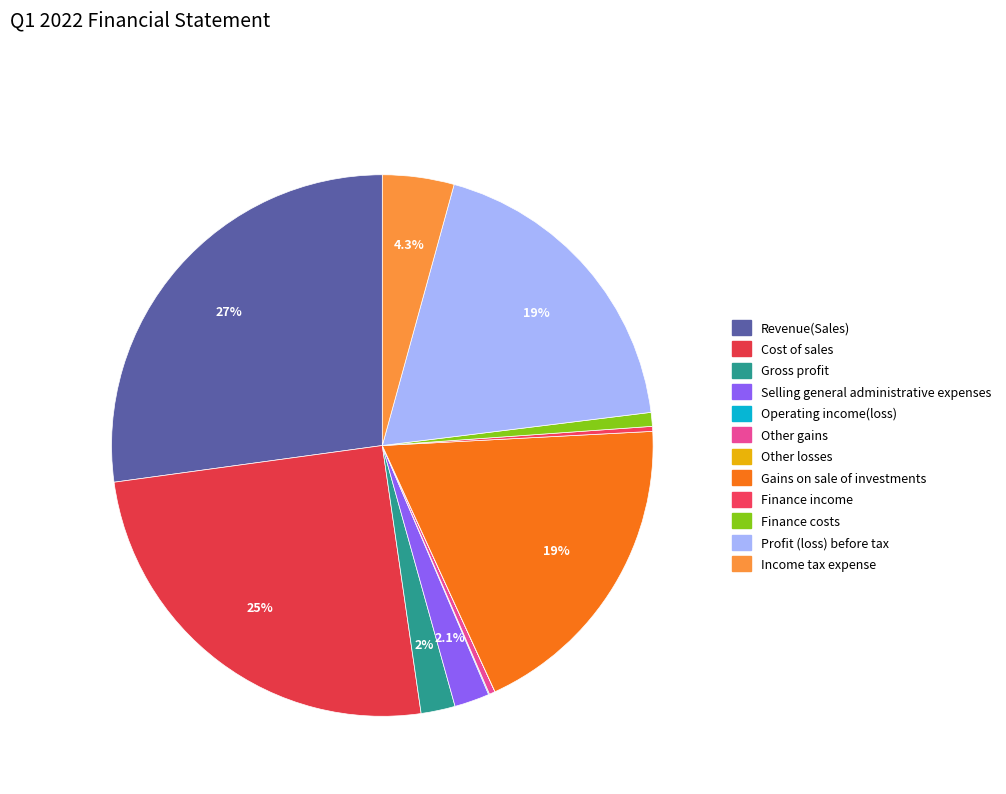

Is it true that Gains on sale of investments is 19% of the pie?

True